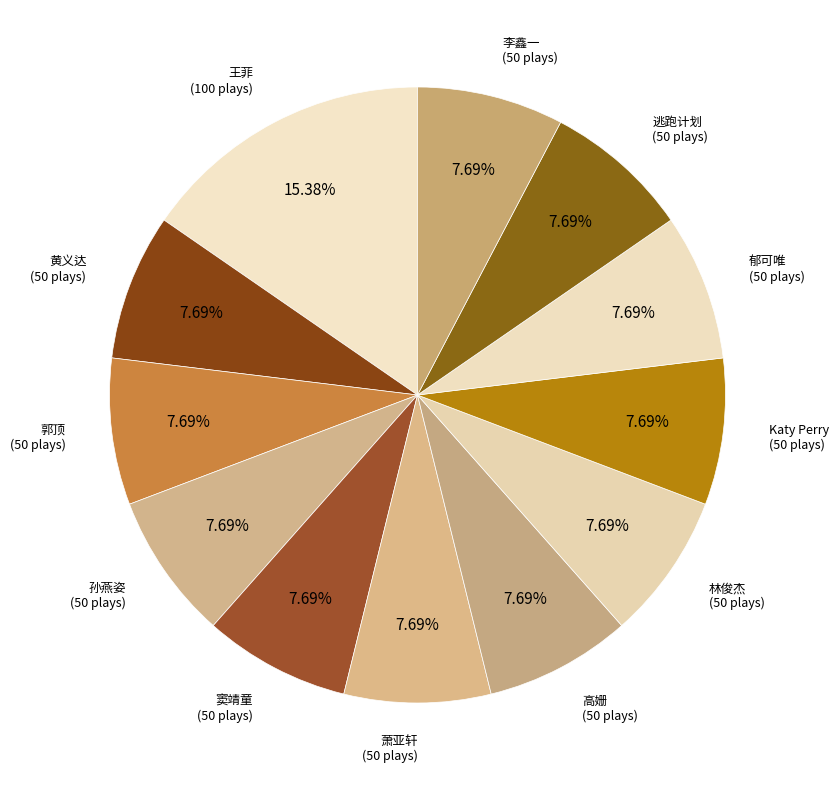

How many slices are in this pie chart?

12